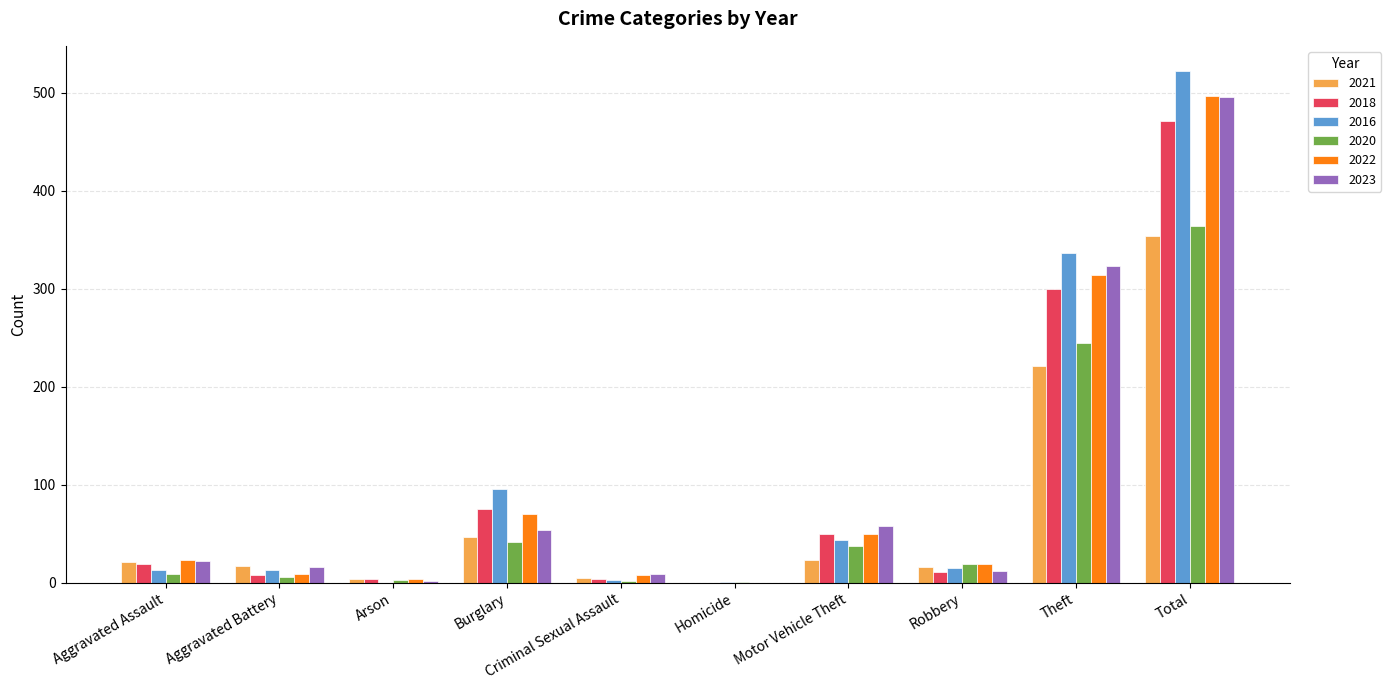

At which label does 2016 reach its peak?

Total